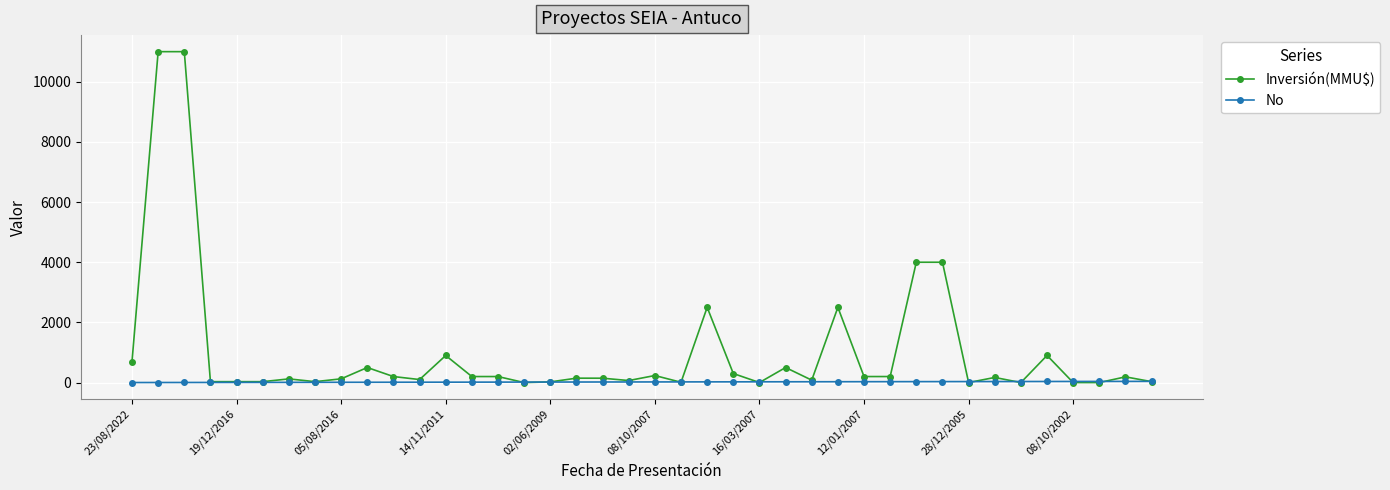

How many distinct data groups are displayed?

2